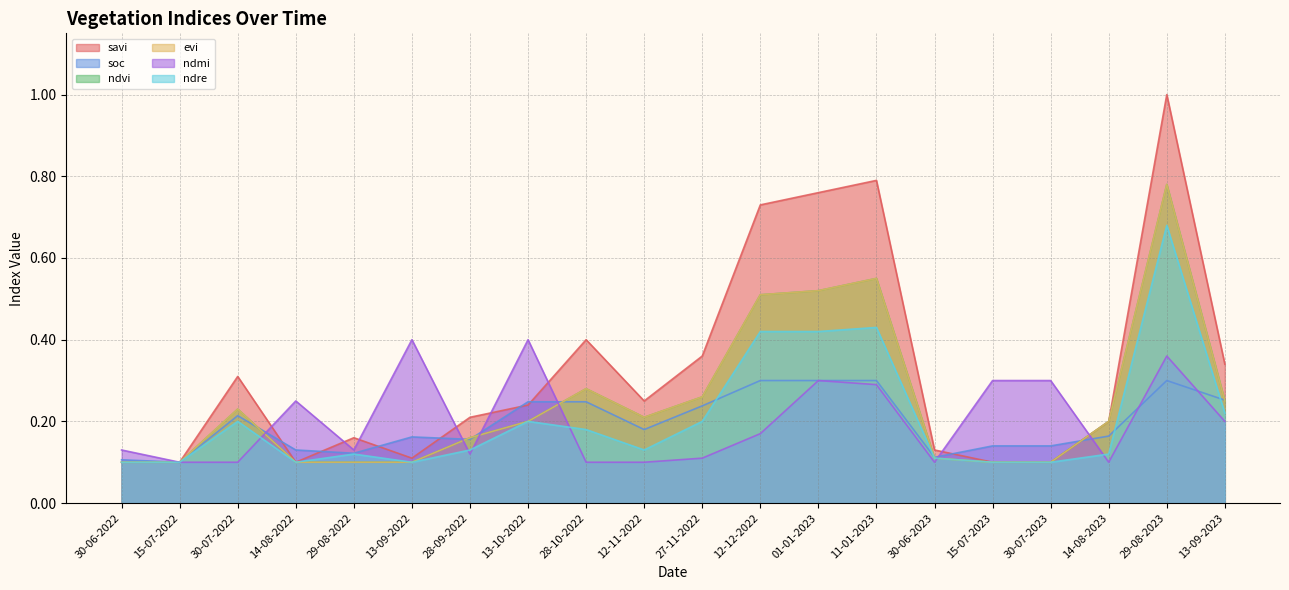

Reading right to left, what are all the values shown in this chart?

savi: 0.3	1.0	0.2	0.1	0.1	0.1	0.8	0.8	0.7	0.4	0.2	0.4	0.2	0.2	0.1	0.2	0.1	0.3	0.1	0.1
soc: 0.3	0.3	0.2	0.1	0.1	0.1	0.3	0.3	0.3	0.2	0.2	0.2	0.2	0.2	0.2	0.1	0.1	0.2	0.1	0.1
ndvi: 0.2	0.8	0.2	0.1	0.1	0.1	0.6	0.5	0.5	0.3	0.2	0.3	0.2	0.2	0.1	0.1	0.1	0.2	0.1	0.1
evi: 0.2	0.8	0.2	0.1	0.1	0.1	0.6	0.5	0.5	0.3	0.2	0.3	0.2	0.2	0.1	0.1	0.1	0.2	0.1	0.1
ndmi: 0.2	0.4	0.1	0.3	0.3	0.1	0.3	0.3	0.2	0.1	0.1	0.1	0.4	0.1	0.4	0.1	0.2	0.1	0.1	0.1
ndre: 0.2	0.7	0.1	0.1	0.1	0.1	0.4	0.4	0.4	0.2	0.1	0.2	0.2	0.1	0.1	0.1	0.1	0.2	0.1	0.1